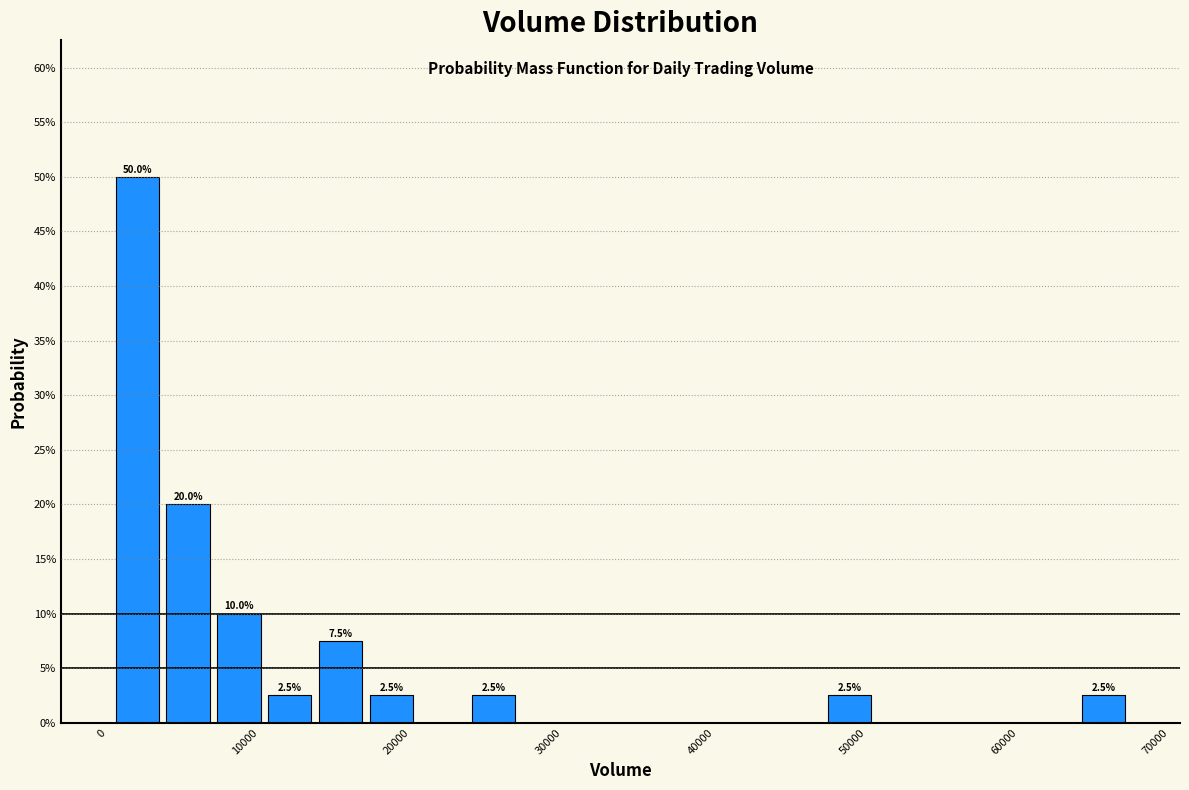

Read against the x-axis, roughly where is the centre of the tallest bar?

2000